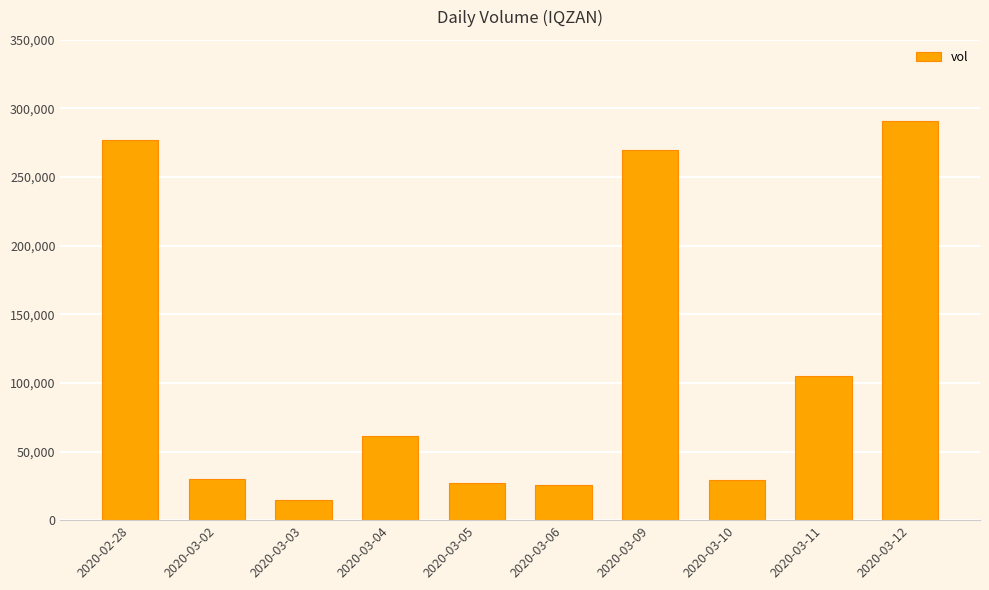

Is it true that the value at 2020-03-06 is 46019?

False